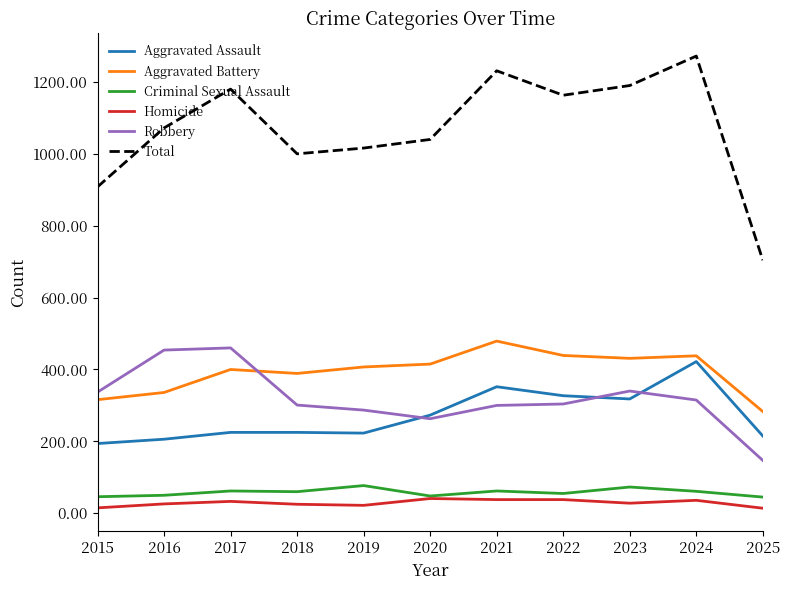

Is the value of Criminal Sexual Assault at 2021 greater than the value of Aggravated Battery at 2024?

No